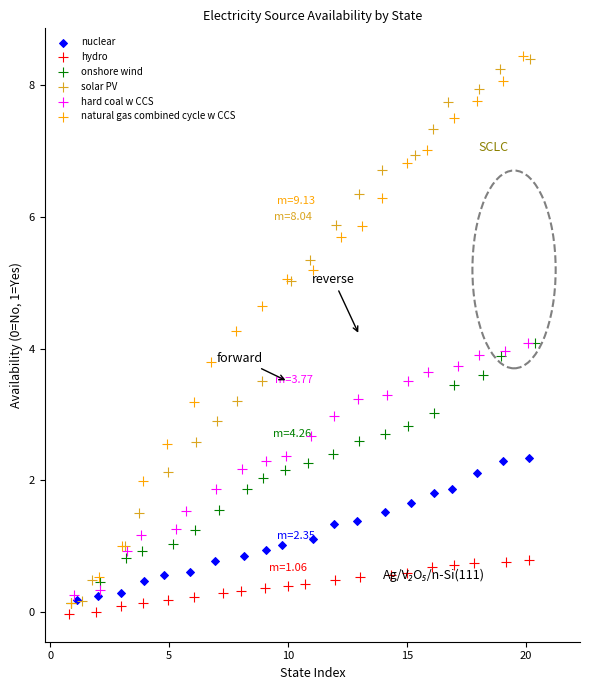

What are all the series names shown in the legend?

nuclear, hydro, onshore wind, solar PV, hard coal w CCS, natural gas combined cycle w CCS